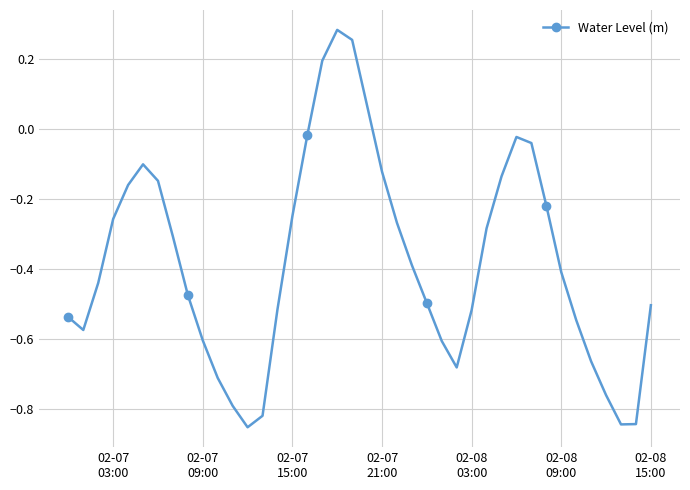

How many points are lower than both their immediate neighbors (excluding endpoints)?

4